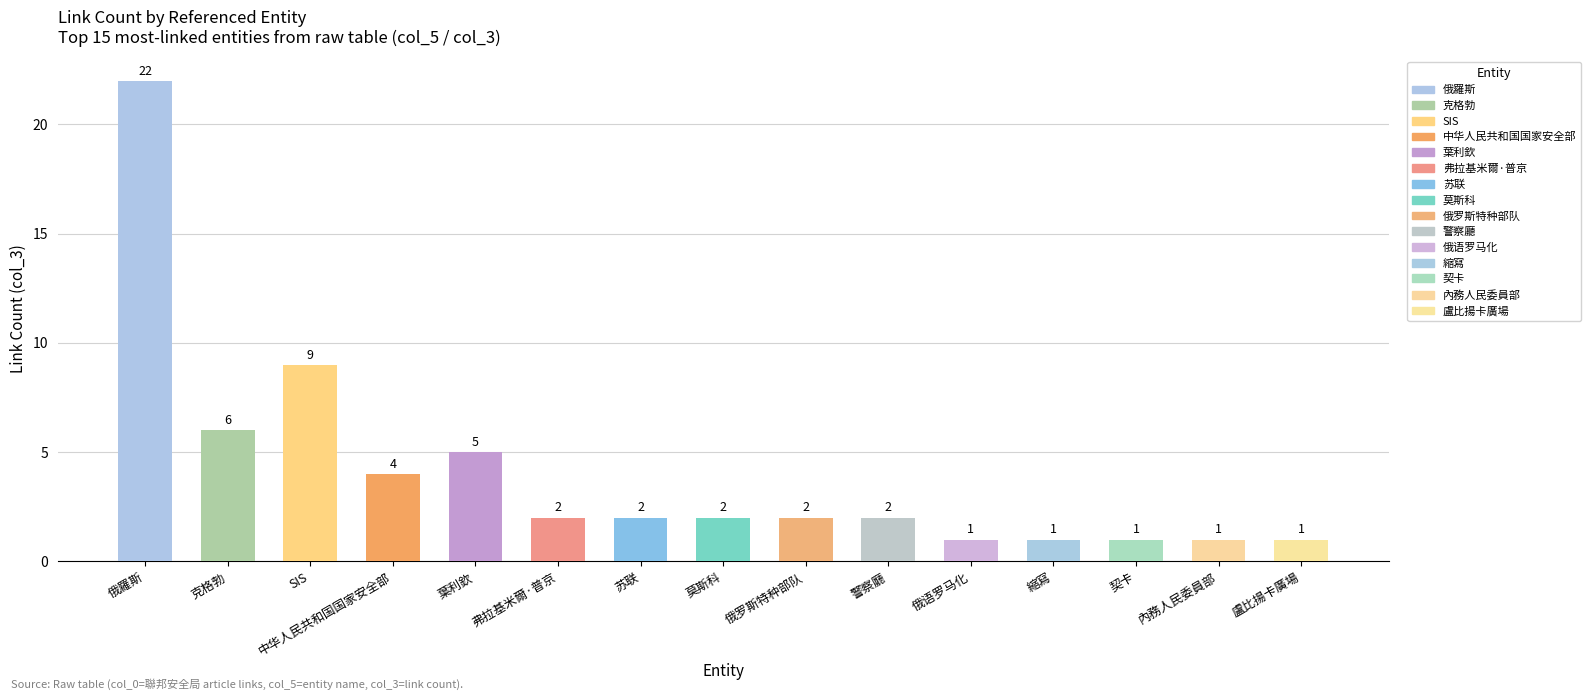

Between 警察廳 and 內務人民委員部, which is larger?

警察廳